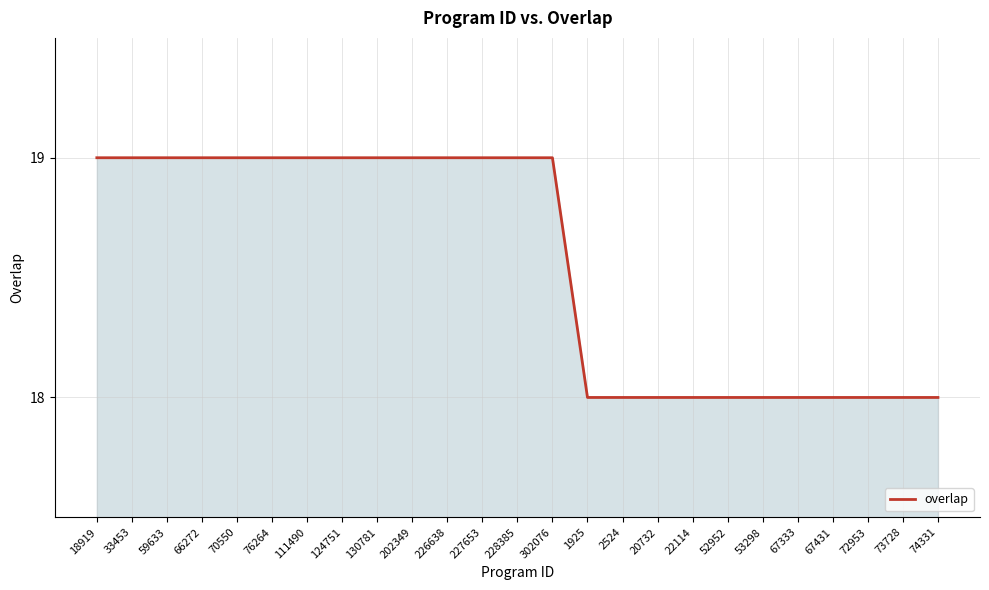

What is the maximum value shown in the chart?

19